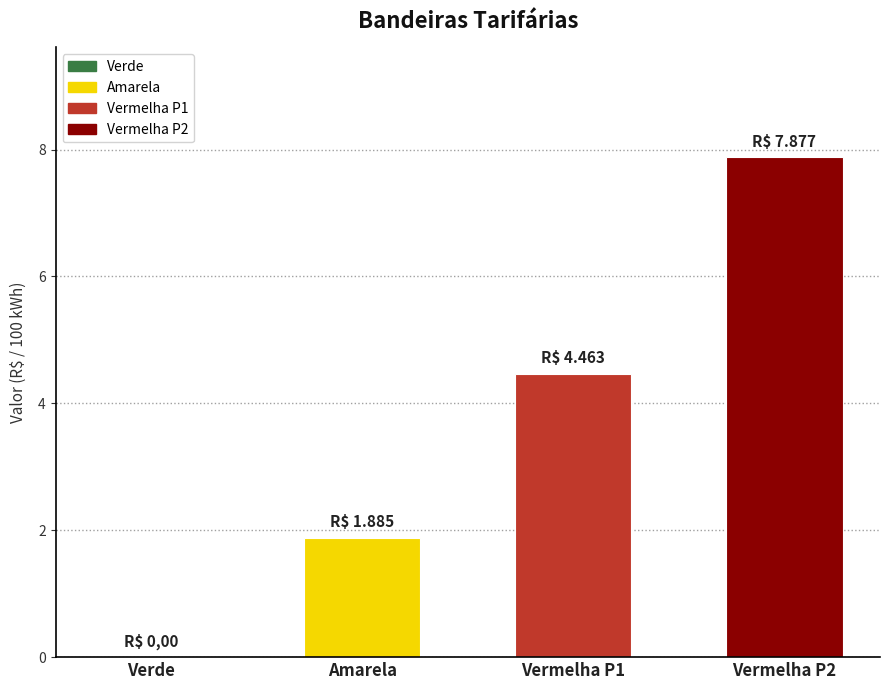

What is the sum of the values at Amarela and Vermelha P1?

6.3